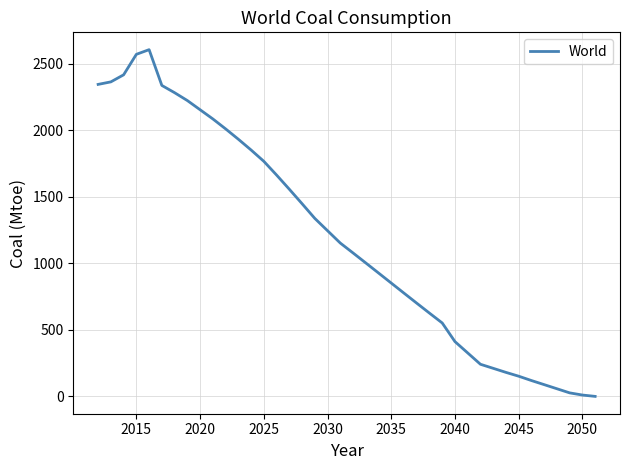

What is the greatest value displayed?

2606.0